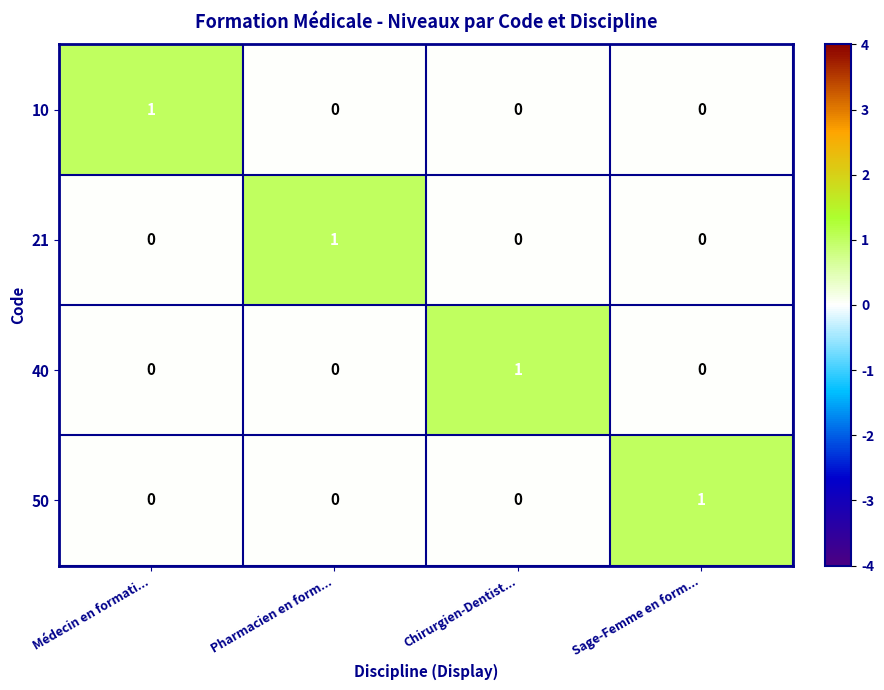

At which label does 10 reach its peak?

Médecin en formati...